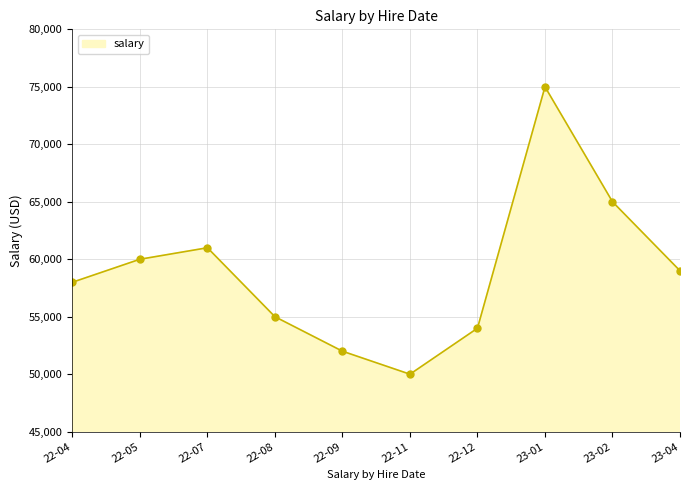

The value at 22-04 is 58000. True or false?

True